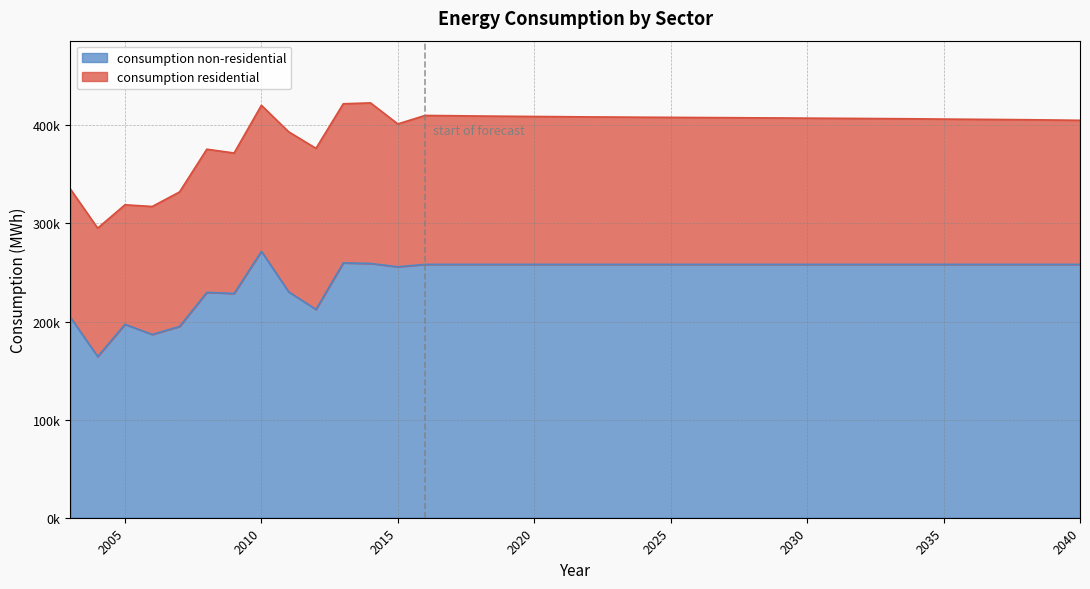

What is the minimum value shown in the chart?

164325